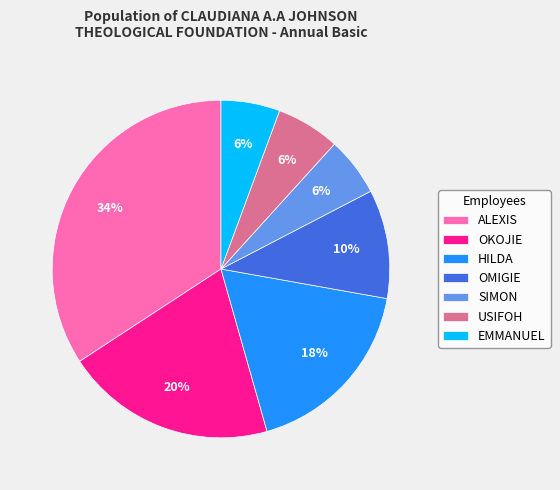

What is the ratio of the value at OMIGIE to the value at HILDA?

0.6